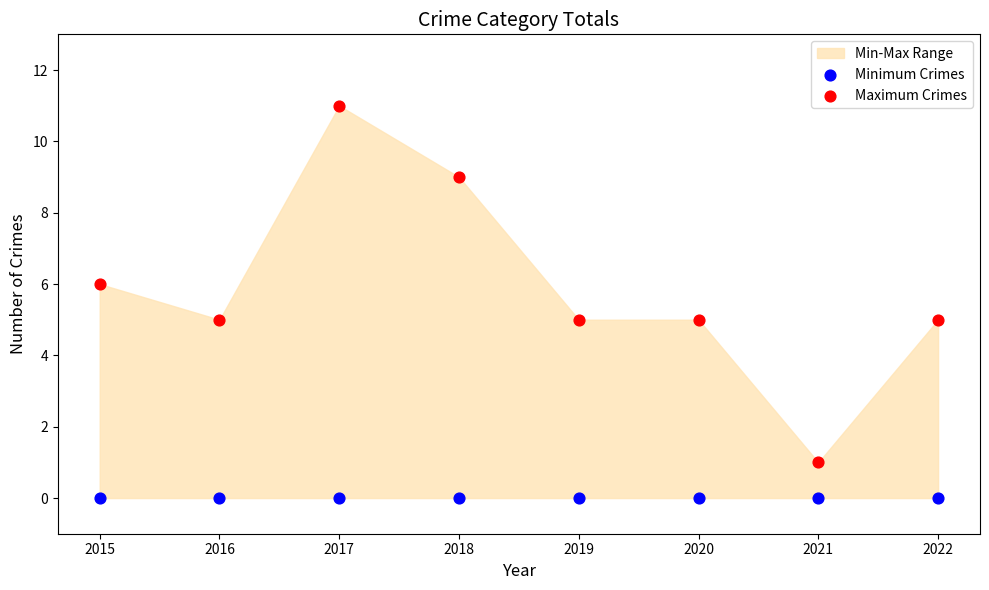

Which series reaches the maximum Y coordinate?

Maximum Crimes